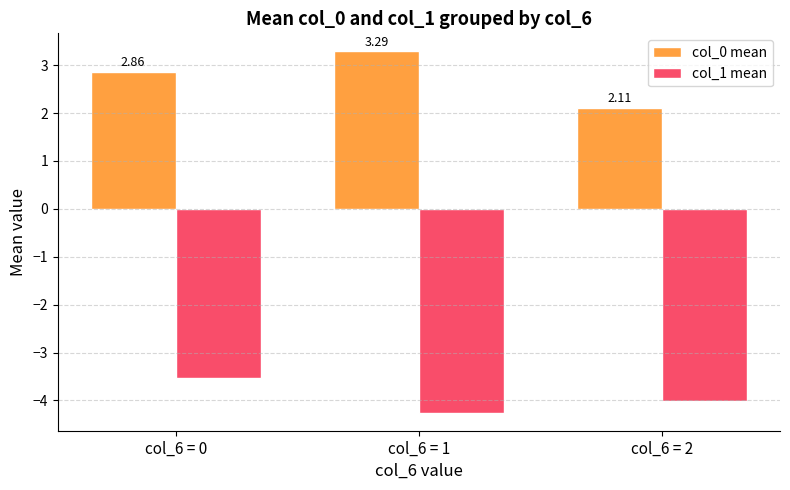

What is the difference between the second highest and minimum values in the col_0 mean series?

0.8